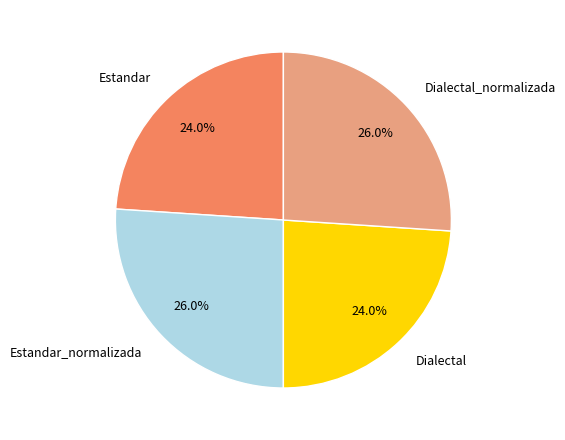

To the nearest percent, what percentage of the pie is Dialectal_normalizada?

26%